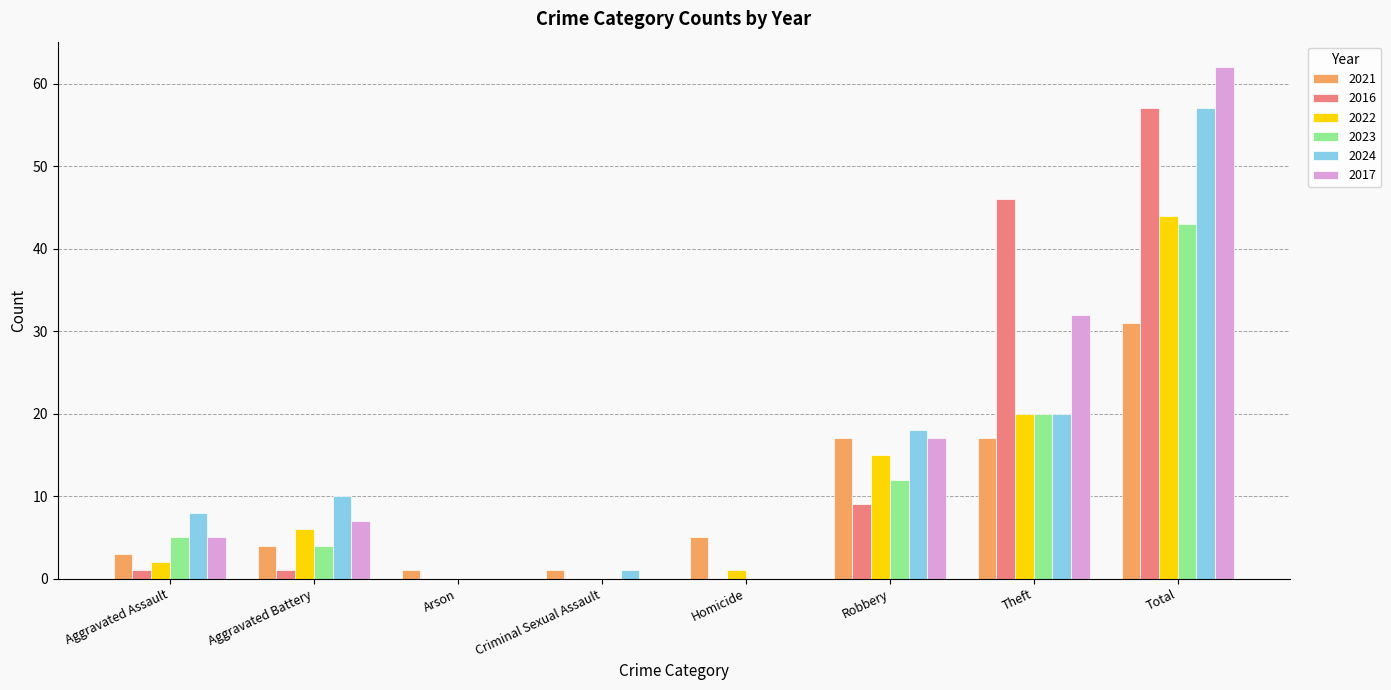

True or false: 2023 has a value of 7 at Aggravated Assault.

False